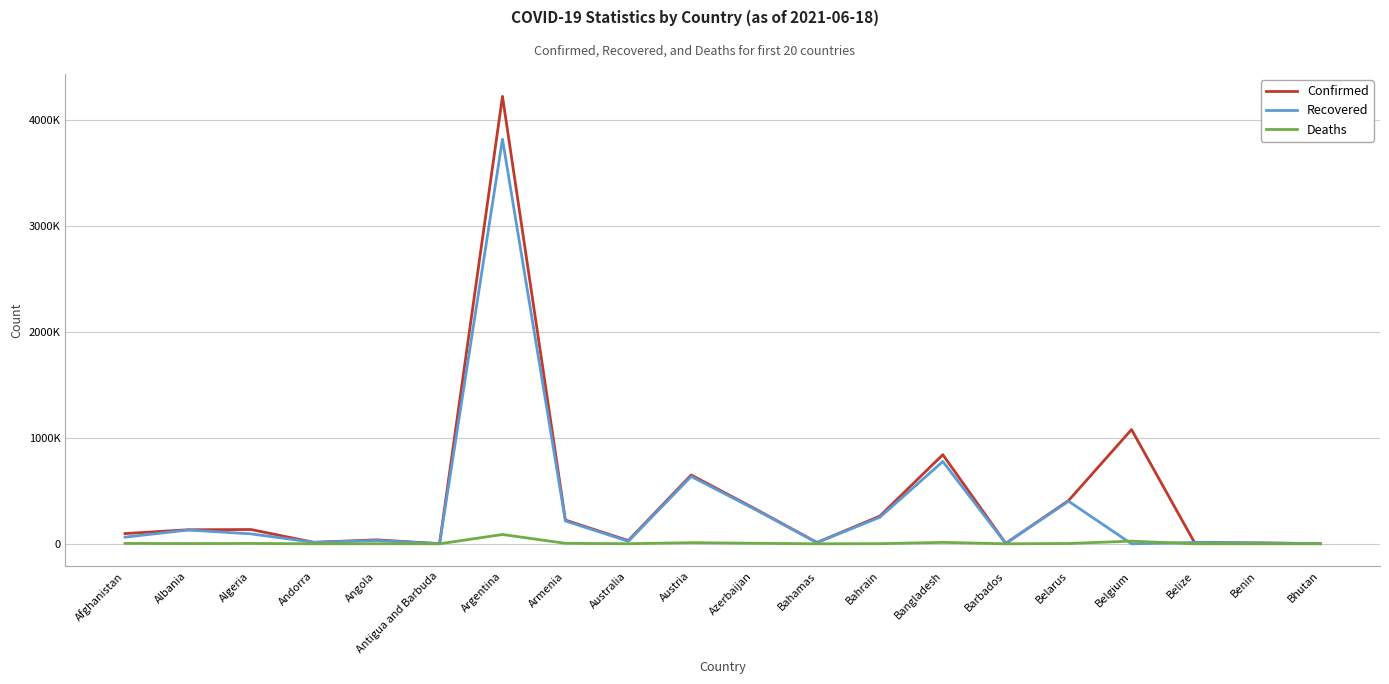

Does the chart display data point markers on the line(s)?

No